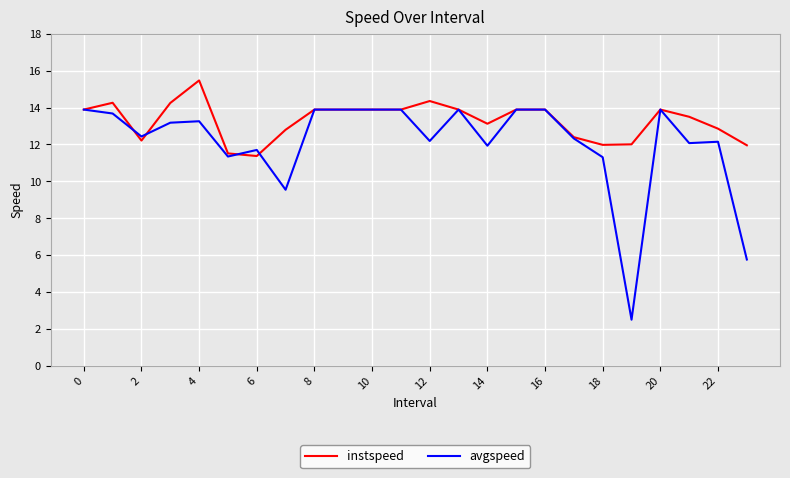

At how many categories does at least one series exceed 13?

15